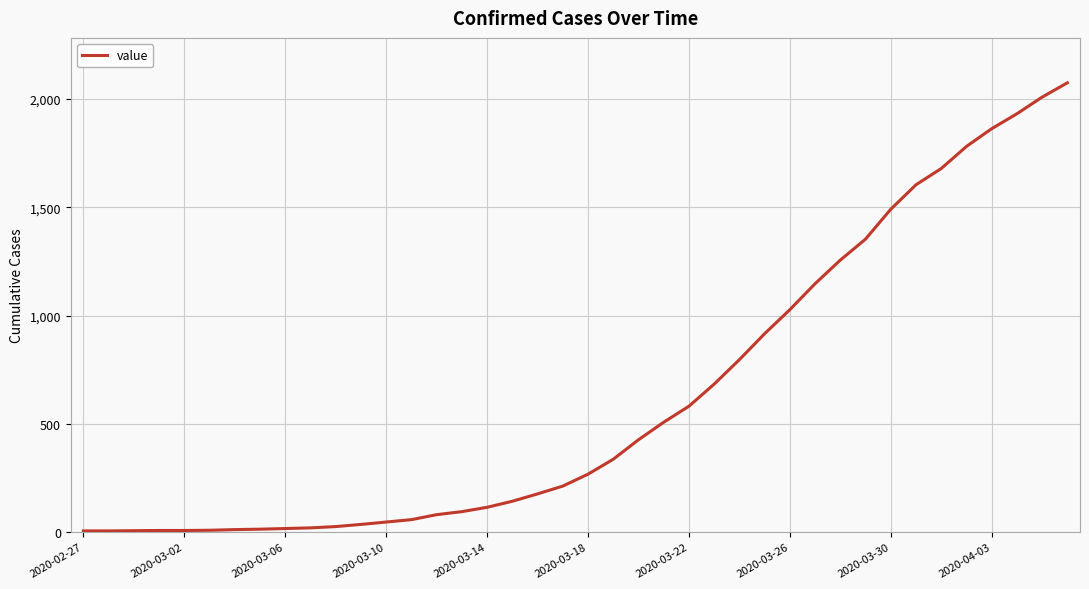

What is the maximum value shown in the chart?

2075